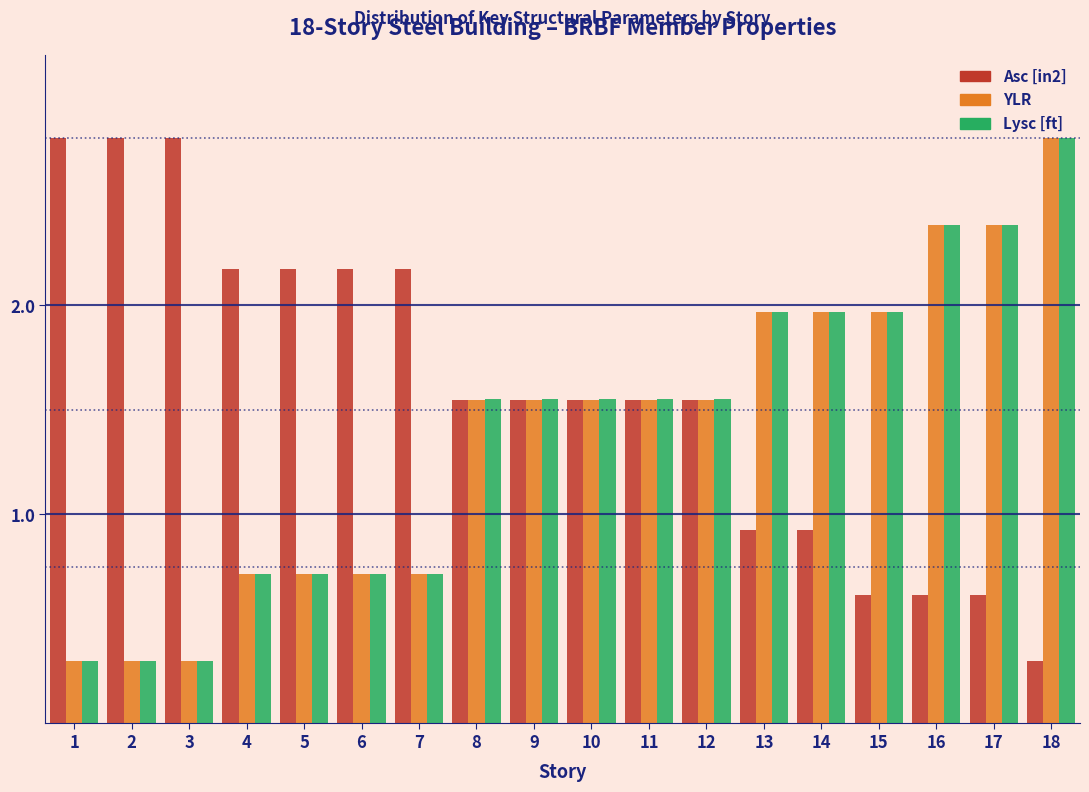

Which category has the highest value in the Lysc [ft] series?

18